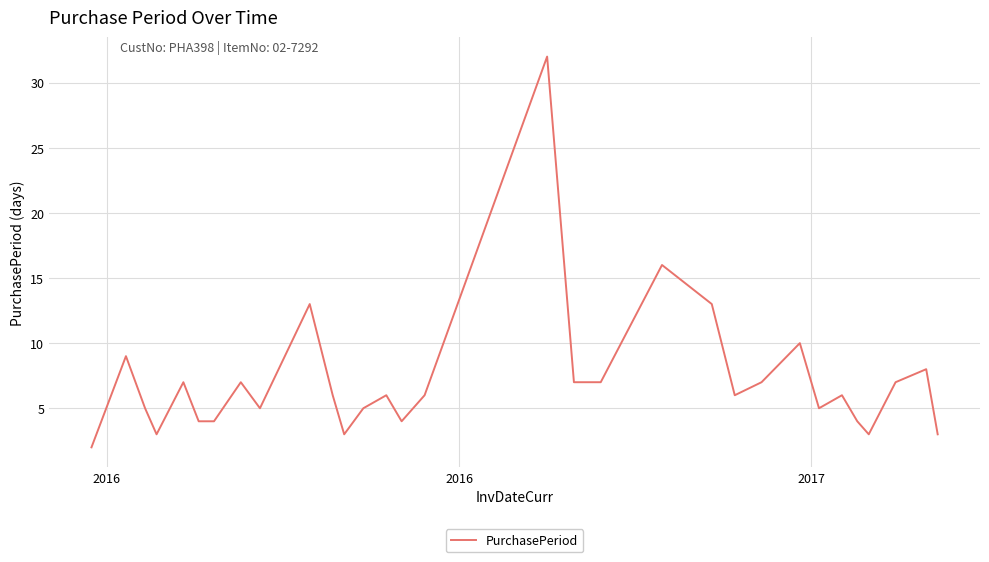

What is the difference between the maximum and minimum values?

30